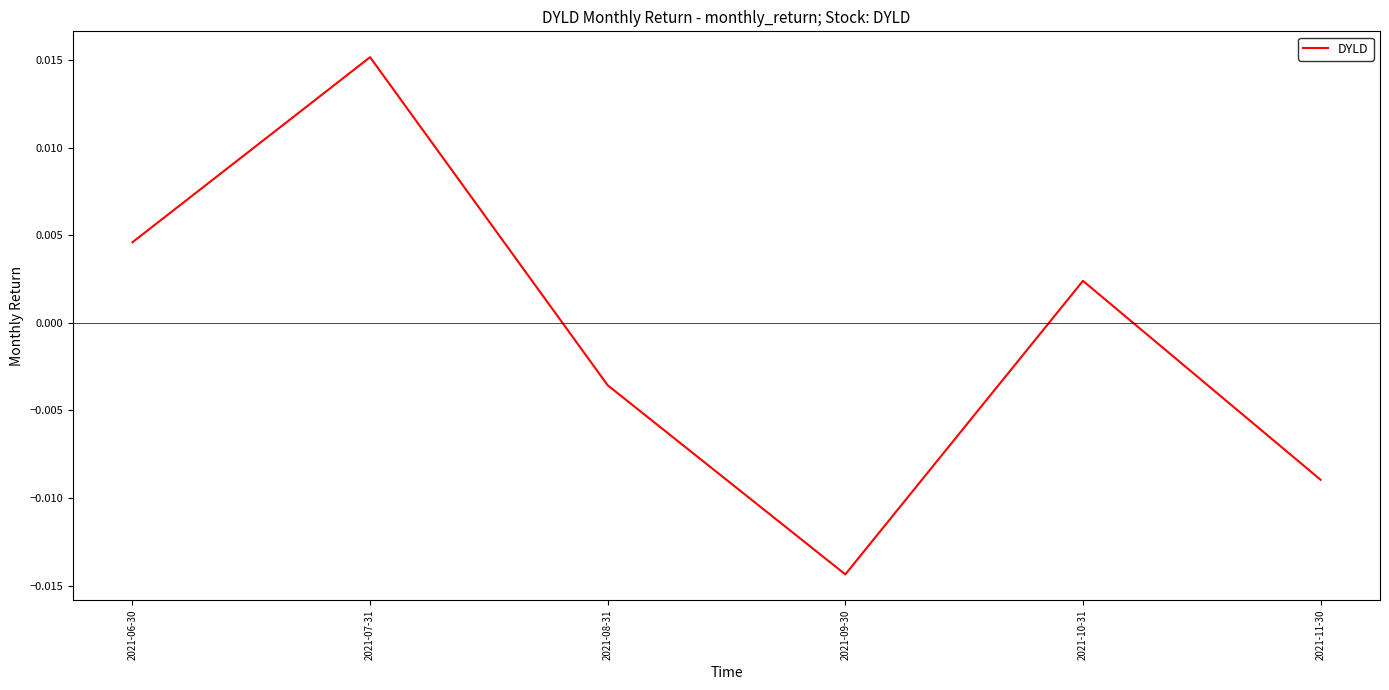

Where is the first local minimum?

2021-09-30